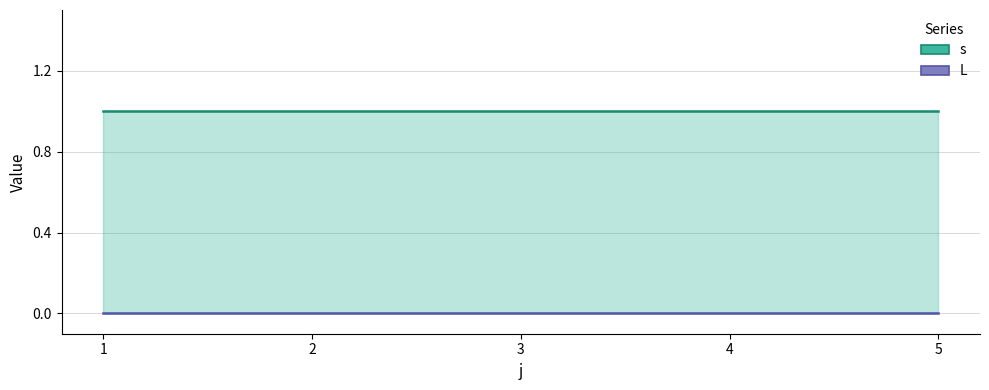

Reading left to right, extract all data points from this chart.

s: 1	1	1	1	1
L: 0	0	0	0	0